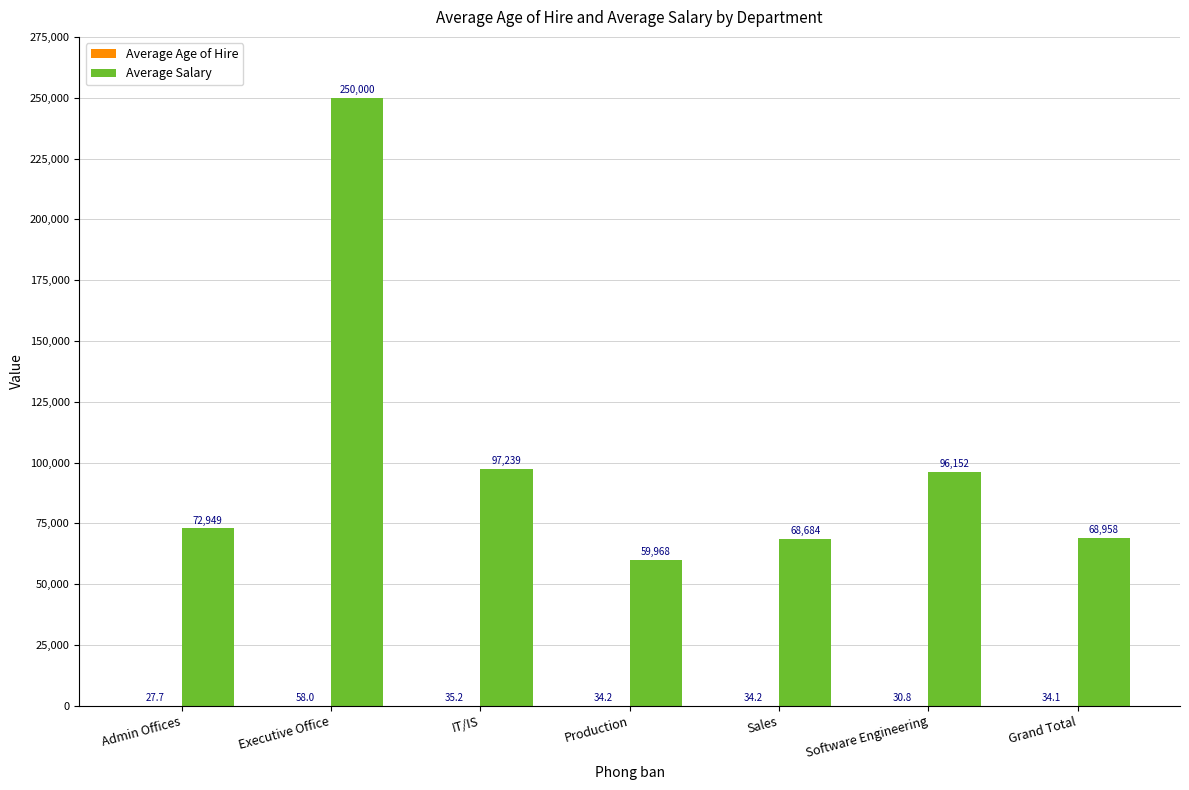

Which series has the largest total across all categories?

Average Salary